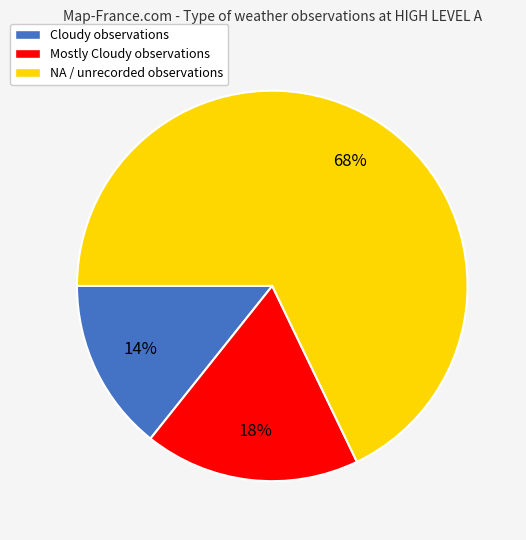

Which slice is the largest?

NA